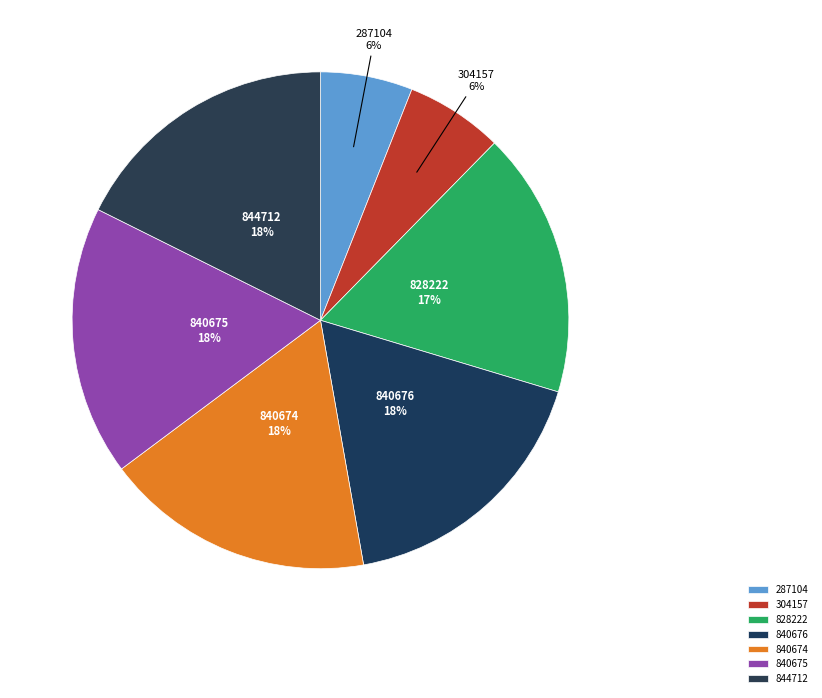

Is 304157 the majority of the pie?

No